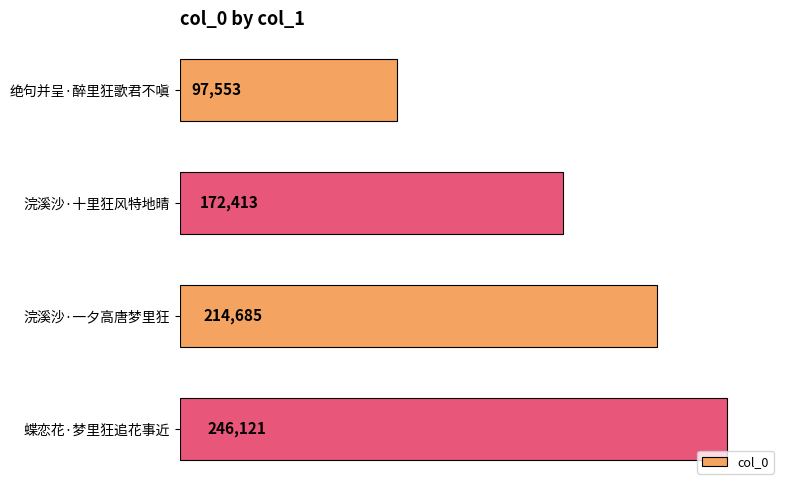

The chart shows a value of 233476 at 浣溪沙·十里狂风特地晴. True or false?

False